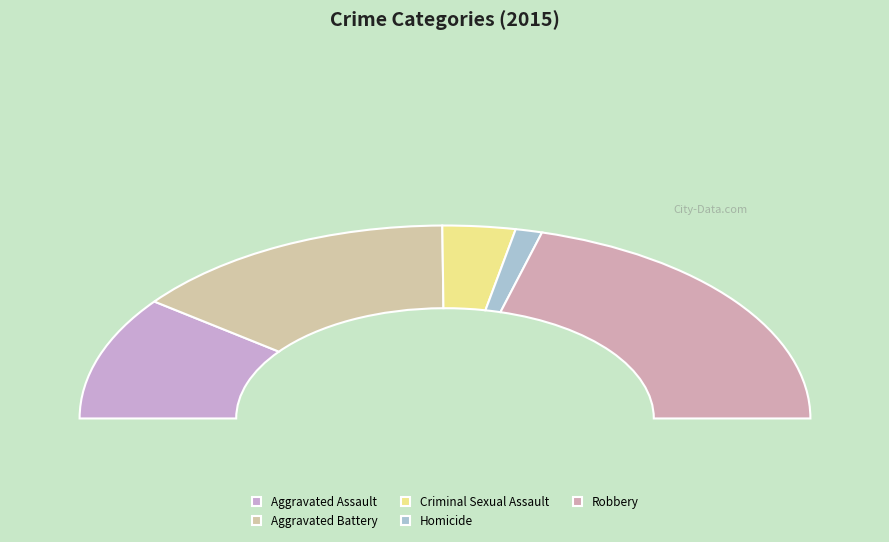

What portion of the pie excludes Robbery?

58.6%